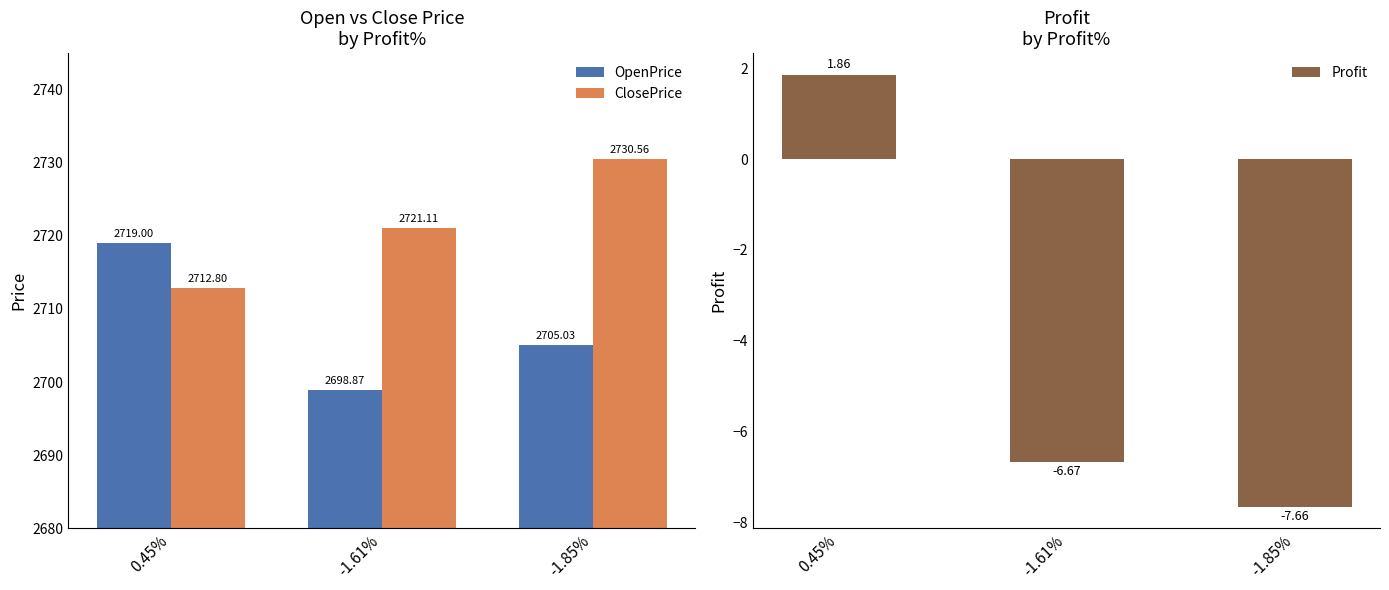

Rank the series by their maximum value, from highest to lowest.

ClosePrice, OpenPrice, Profit